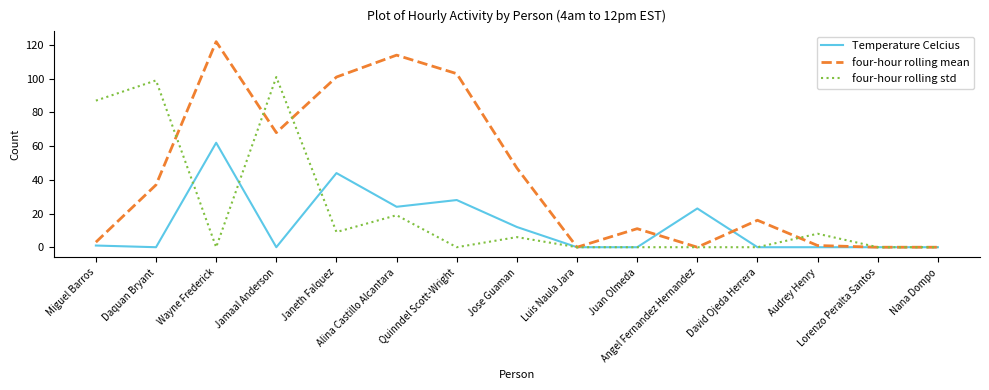

What position from the left is Angel Fernandez Hernandez?

11